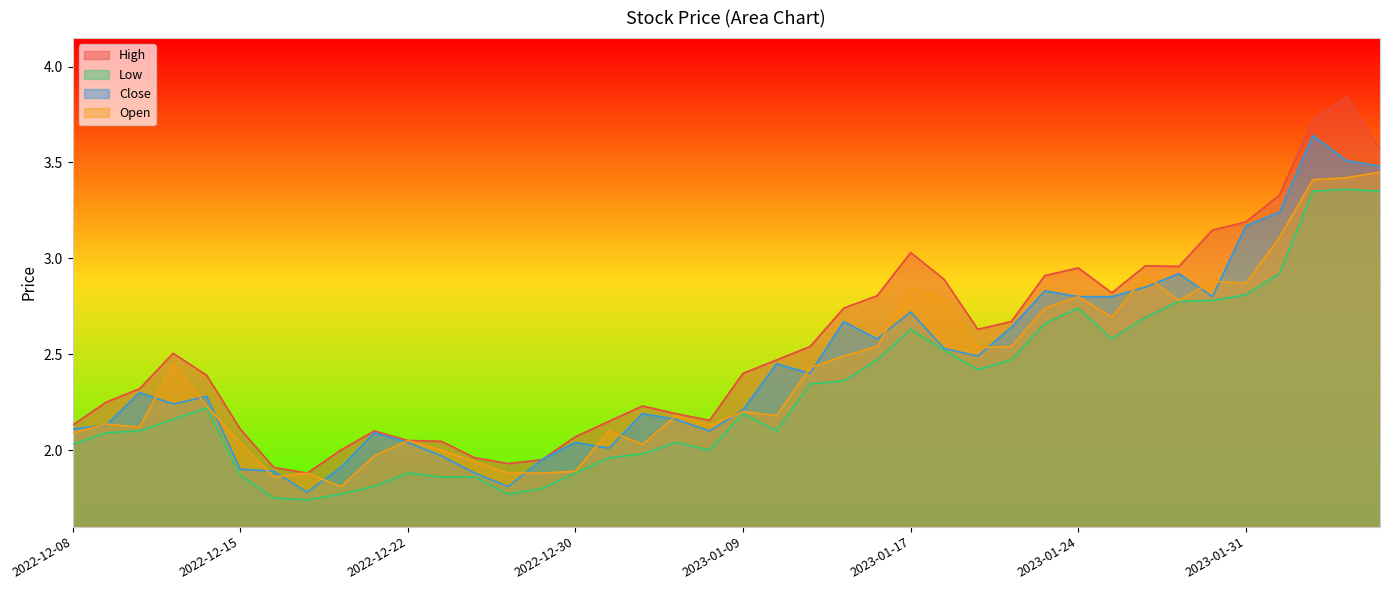

What value does the Open series have at 2023-02-06?

3.5